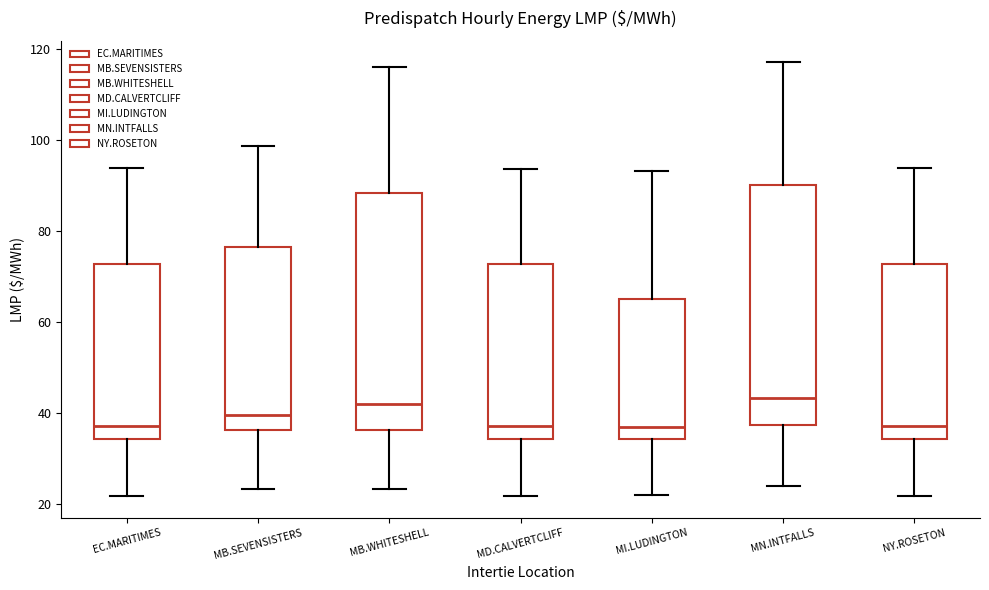

Reading left to right, transcribe this box plot: for each box, give where its median line is, the range the box spans, and where its two whiskers end, as read against the y-axis. The values are not printed on the chart, so give them approximately, as read against the axis.

EC.MARITIMES: median 38, box 34 to 72, whiskers 22 to 94
MB.SEVENSISTERS: median 40, box 36 to 76, whiskers 24 to 98
MB.WHITESHELL: median 42, box 36 to 88, whiskers 24 to 116
MD.CALVERTCLIFF: median 38, box 34 to 72, whiskers 22 to 94
MI.LUDINGTON: median 38, box 34 to 66, whiskers 22 to 94
MN.INTFALLS: median 44, box 38 to 90, whiskers 24 to 118
NY.ROSETON: median 38, box 34 to 72, whiskers 22 to 94